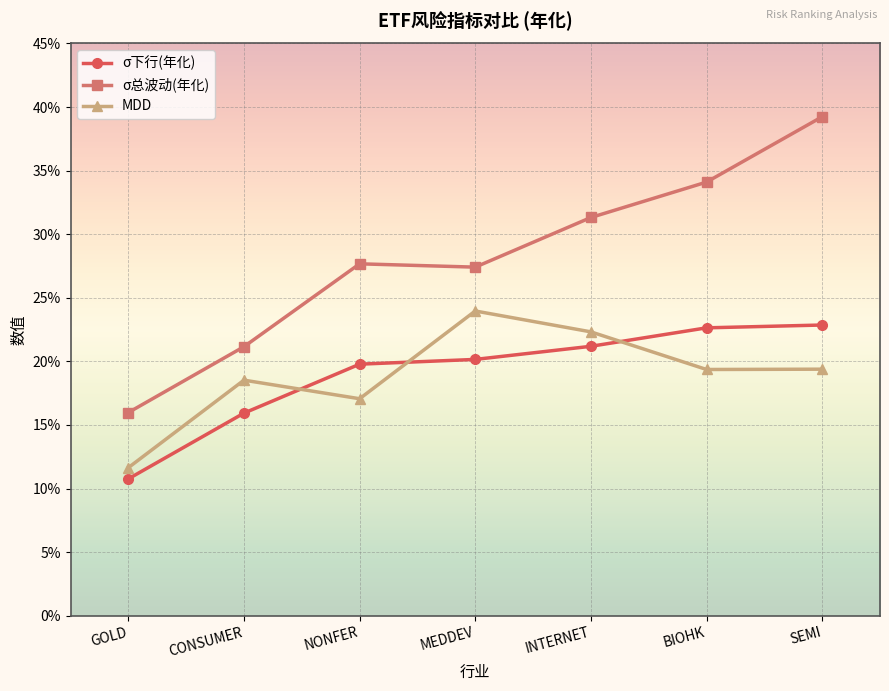

Is it true that σ总波动(年化) equals 0.2 at CONSUMER?

True